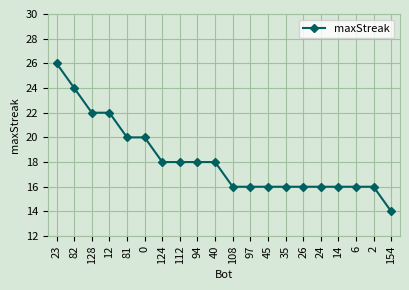

What position from the left is 94?

9